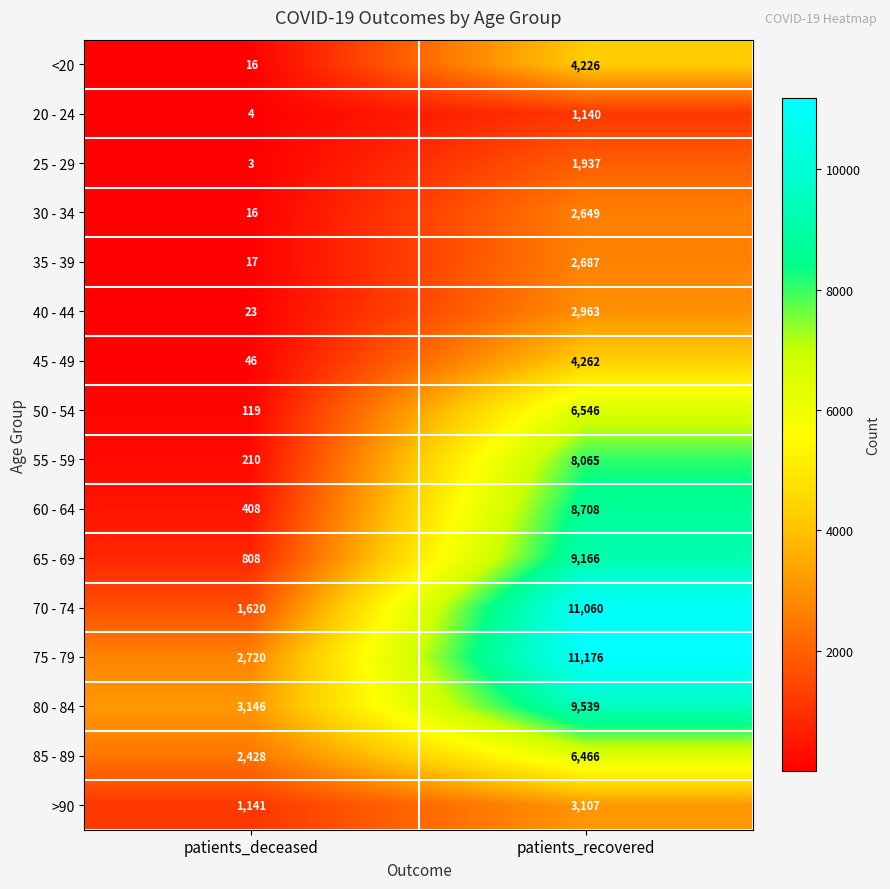

What is the total value across all series at patients_deceased?

12725